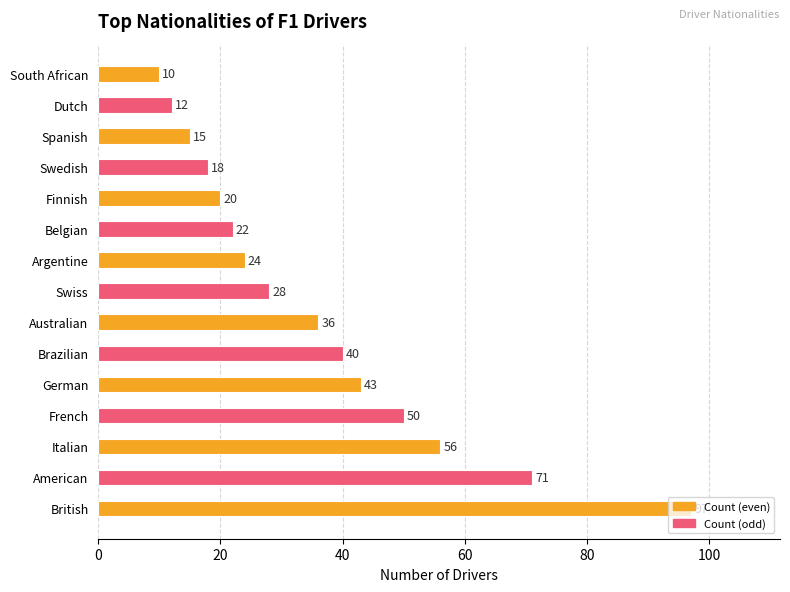

What is the value of the 15th bar from the left?

10